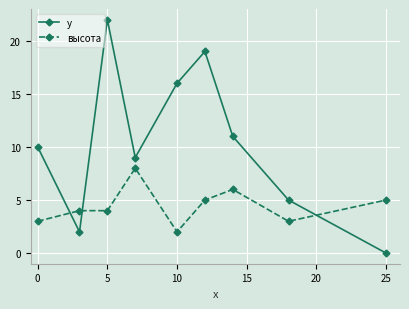

Which series has the widest spread of values?

y